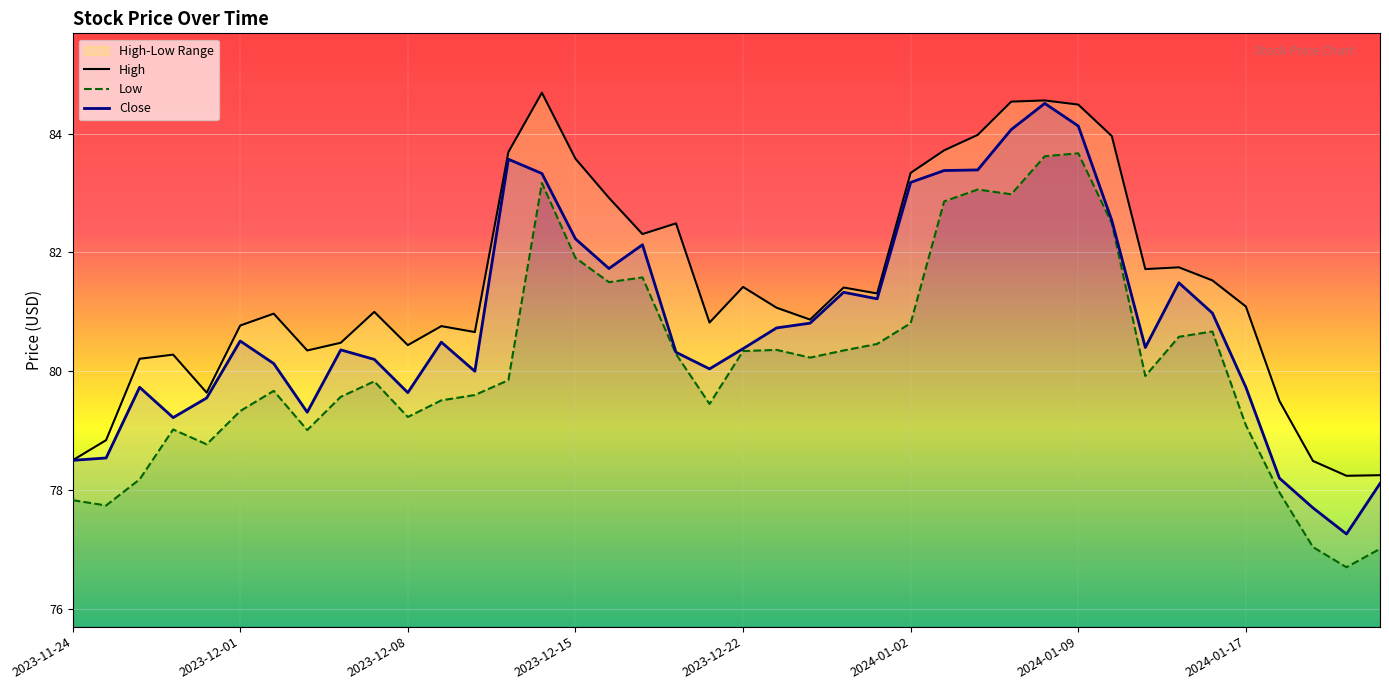

What is the highest value of the Close series?

84.5